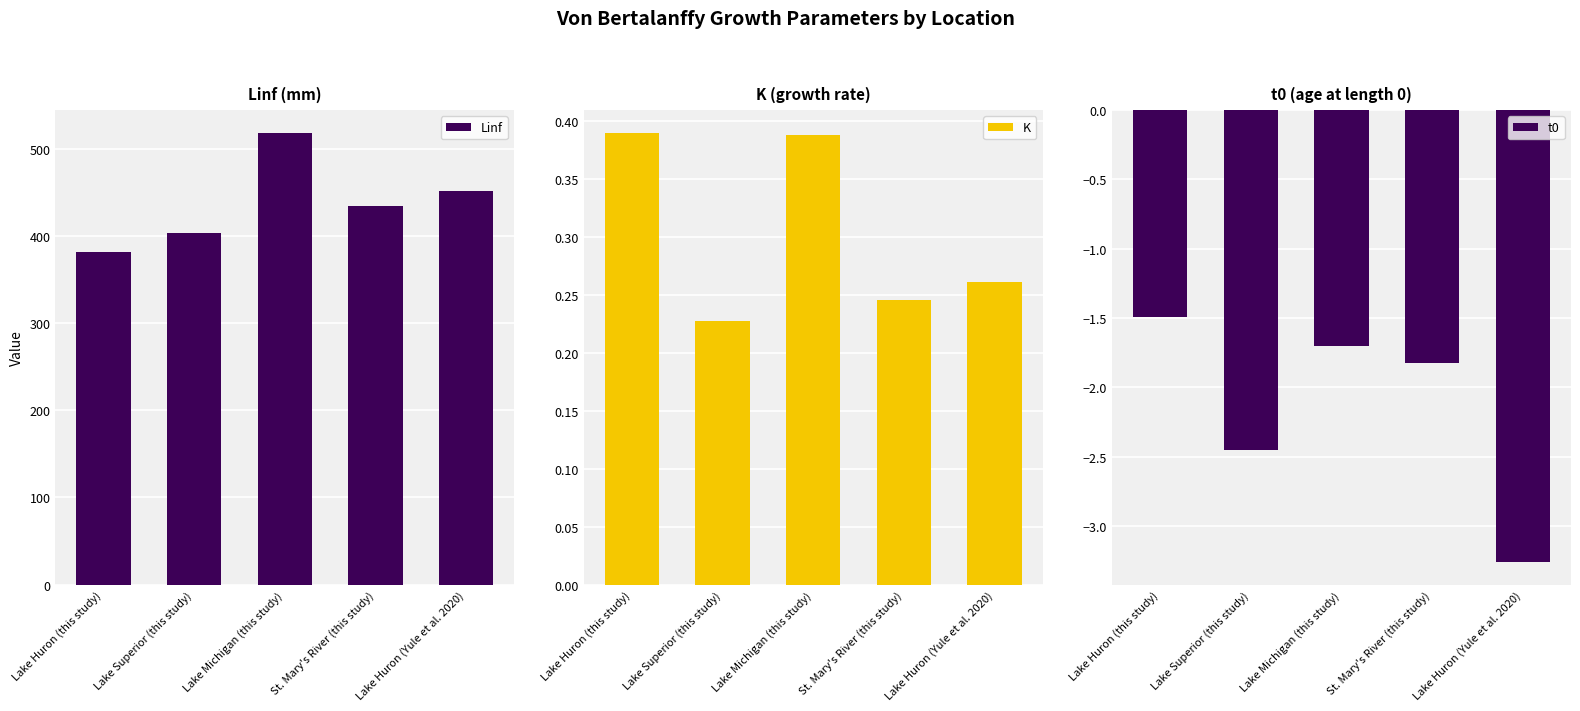

What is the difference between the highest and lowest values at Lake Huron (Yule et al. 2020)?

454.7